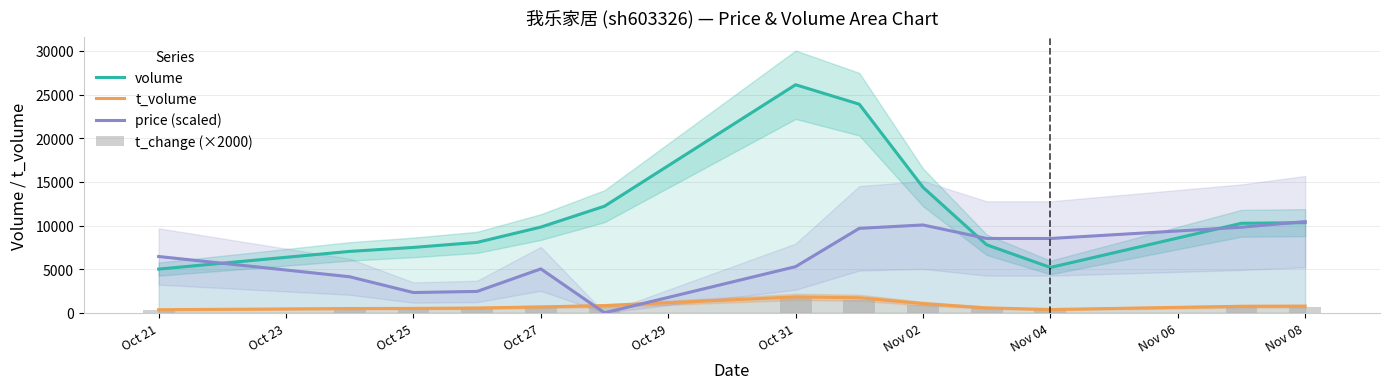

Which category has the highest value in the volume series?

Oct 31